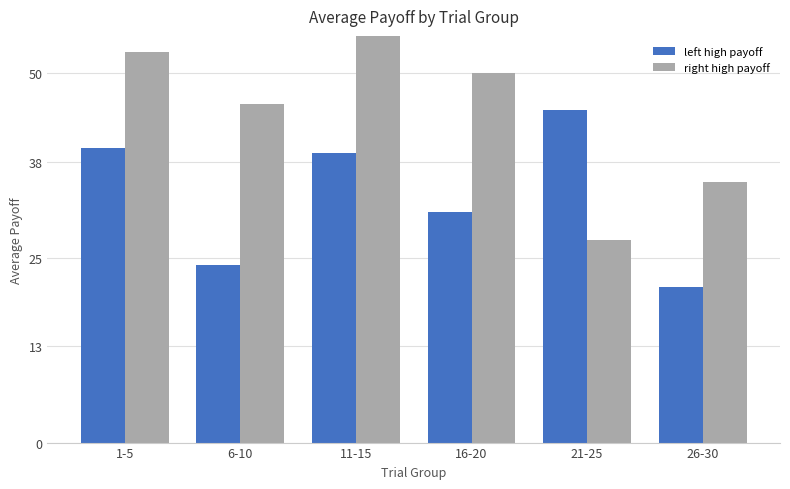

Which has a higher value, 16-20 or 21-25?

21-25